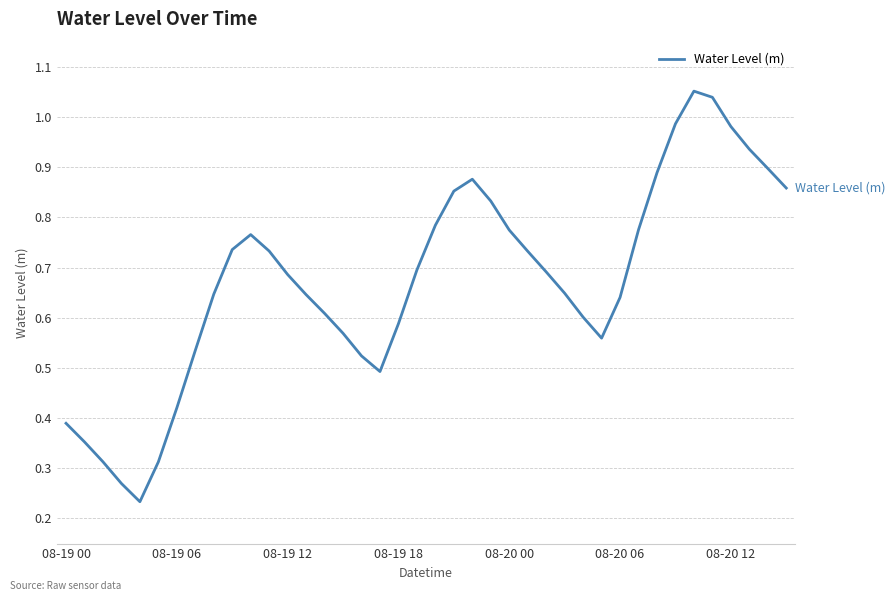

Is this an area chart (filled region under the line)?

No